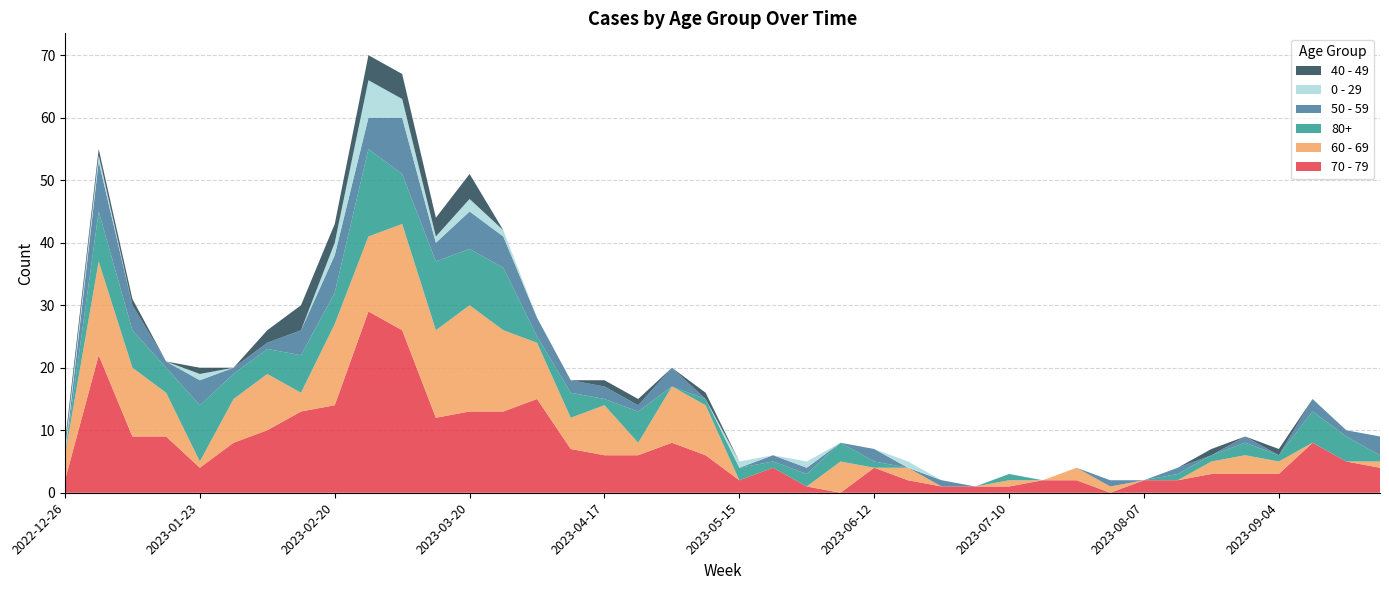

Reading right to left, list all the values displayed in this chart.

70 - 79: 2023-09-25=4	2023-09-18=5	2023-09-11=8	2023-09-04=3	2023-08-28=3	2023-08-21=3	2023-08-14=2	2023-08-07=2	2023-07-31=0	2023-07-24=2	2023-07-17=2	2023-07-10=1	2023-07-03=1	2023-06-26=1	2023-06-19=2	2023-06-12=4	2023-06-05=0	2023-05-29=1	2023-05-22=4	2023-05-15=2	2023-05-08=6	2023-05-01=8	2023-04-24=6	2023-04-17=6	2023-04-10=7	2023-04-03=15	2023-03-27=13	2023-03-20=13	2023-03-13=12	2023-03-06=26	2023-02-27=29	2023-02-20=14	2023-02-13=13	2023-02-06=10	2023-01-30=8	2023-01-23=4	2023-01-16=9	2023-01-09=9	2023-01-02=22	2022-12-26=2
60 - 69: 2023-09-25=1	2023-09-18=0	2023-09-11=0	2023-09-04=2	2023-08-28=3	2023-08-21=2	2023-08-14=0	2023-08-07=0	2023-07-31=1	2023-07-24=2	2023-07-17=0	2023-07-10=1	2023-07-03=0	2023-06-26=0	2023-06-19=2	2023-06-12=0	2023-06-05=5	2023-05-29=0	2023-05-22=0	2023-05-15=0	2023-05-08=8	2023-05-01=9	2023-04-24=2	2023-04-17=8	2023-04-10=5	2023-04-03=9	2023-03-27=13	2023-03-20=17	2023-03-13=14	2023-03-06=17	2023-02-27=12	2023-02-20=13	2023-02-13=3	2023-02-06=9	2023-01-30=7	2023-01-23=1	2023-01-16=7	2023-01-09=11	2023-01-02=15	2022-12-26=4
80+: 2023-09-25=1	2023-09-18=4	2023-09-11=5	2023-09-04=1	2023-08-28=2	2023-08-21=1	2023-08-14=1	2023-08-07=0	2023-07-31=0	2023-07-24=0	2023-07-17=0	2023-07-10=1	2023-07-03=0	2023-06-26=0	2023-06-19=0	2023-06-12=1	2023-06-05=3	2023-05-29=2	2023-05-22=1	2023-05-15=2	2023-05-08=1	2023-05-01=0	2023-04-24=5	2023-04-17=1	2023-04-10=4	2023-04-03=1	2023-03-27=10	2023-03-20=9	2023-03-13=11	2023-03-06=8	2023-02-27=14	2023-02-20=5	2023-02-13=6	2023-02-06=4	2023-01-30=4	2023-01-23=9	2023-01-16=4	2023-01-09=6	2023-01-02=8	2022-12-26=0
50 - 59: 2023-09-25=3	2023-09-18=1	2023-09-11=2	2023-09-04=0	2023-08-28=1	2023-08-21=0	2023-08-14=1	2023-08-07=0	2023-07-31=1	2023-07-24=0	2023-07-17=0	2023-07-10=0	2023-07-03=0	2023-06-26=1	2023-06-19=0	2023-06-12=2	2023-06-05=0	2023-05-29=1	2023-05-22=1	2023-05-15=0	2023-05-08=0	2023-05-01=3	2023-04-24=1	2023-04-17=2	2023-04-10=2	2023-04-03=3	2023-03-27=5	2023-03-20=6	2023-03-13=3	2023-03-06=9	2023-02-27=5	2023-02-20=6	2023-02-13=4	2023-02-06=1	2023-01-30=1	2023-01-23=4	2023-01-16=1	2023-01-09=4	2023-01-02=8	2022-12-26=0
0 - 29: 2023-09-25=0	2023-09-18=0	2023-09-11=0	2023-09-04=0	2023-08-28=0	2023-08-21=0	2023-08-14=0	2023-08-07=0	2023-07-31=0	2023-07-24=0	2023-07-17=0	2023-07-10=0	2023-07-03=0	2023-06-26=0	2023-06-19=1	2023-06-12=0	2023-06-05=0	2023-05-29=1	2023-05-22=0	2023-05-15=1	2023-05-08=0	2023-05-01=0	2023-04-24=0	2023-04-17=0	2023-04-10=0	2023-04-03=0	2023-03-27=1	2023-03-20=2	2023-03-13=1	2023-03-06=3	2023-02-27=6	2023-02-20=2	2023-02-13=0	2023-02-06=0	2023-01-30=0	2023-01-23=1	2023-01-16=0	2023-01-09=0	2023-01-02=1	2022-12-26=1
40 - 49: 2023-09-25=0	2023-09-18=0	2023-09-11=0	2023-09-04=1	2023-08-28=0	2023-08-21=1	2023-08-14=0	2023-08-07=0	2023-07-31=0	2023-07-24=0	2023-07-17=0	2023-07-10=0	2023-07-03=0	2023-06-26=0	2023-06-19=0	2023-06-12=0	2023-06-05=0	2023-05-29=0	2023-05-22=0	2023-05-15=0	2023-05-08=1	2023-05-01=0	2023-04-24=1	2023-04-17=1	2023-04-10=0	2023-04-03=0	2023-03-27=0	2023-03-20=4	2023-03-13=3	2023-03-06=4	2023-02-27=4	2023-02-20=3	2023-02-13=4	2023-02-06=2	2023-01-30=0	2023-01-23=1	2023-01-16=0	2023-01-09=1	2023-01-02=1	2022-12-26=1